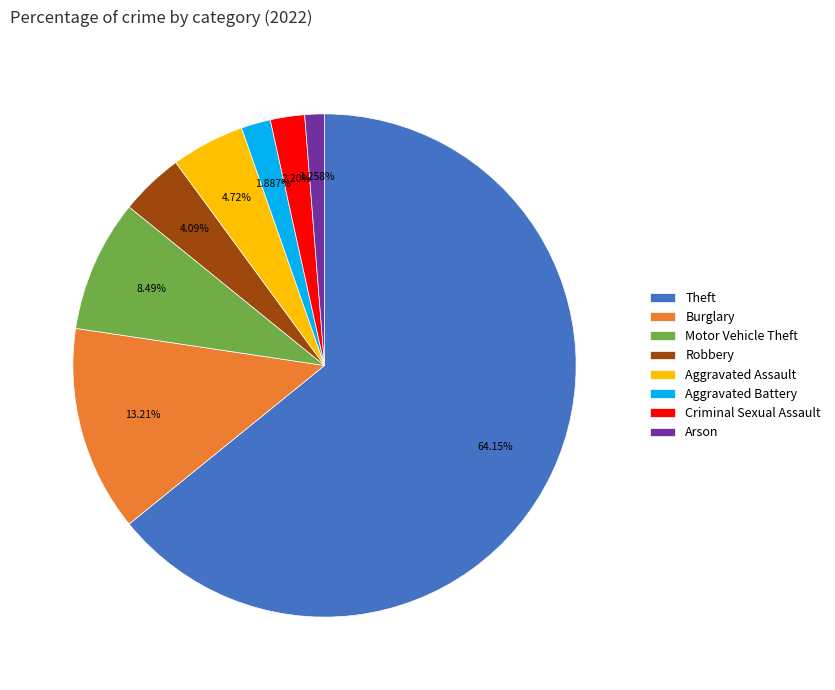

Which category has the smallest portion of the pie?

Arson